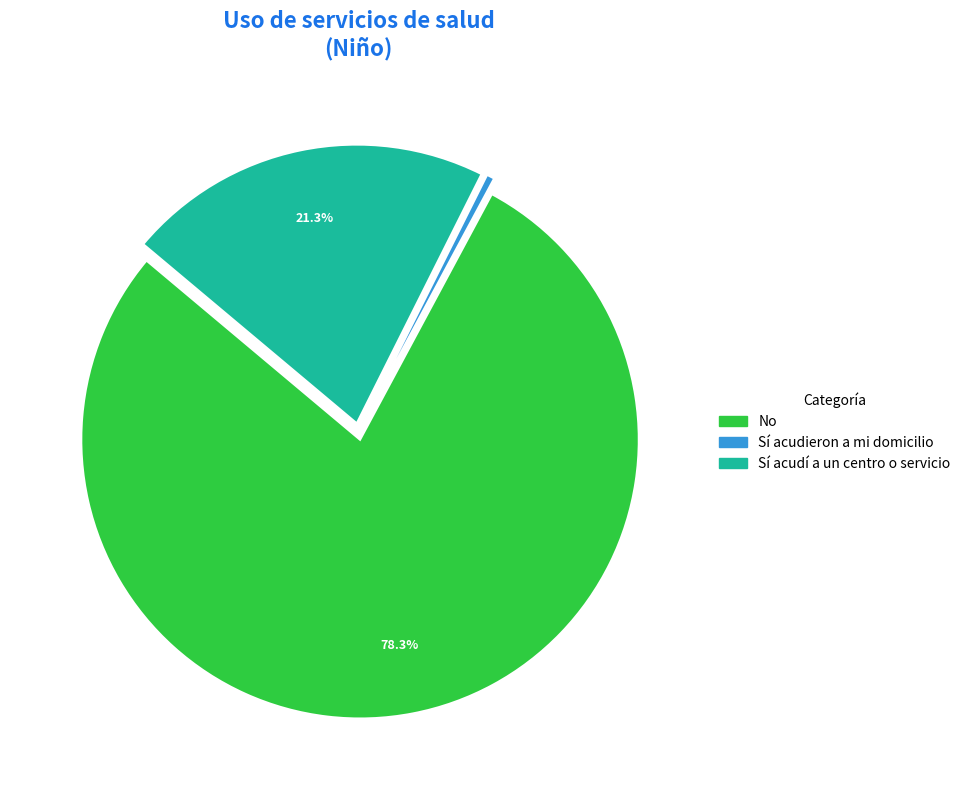

Which slice is the largest?

No